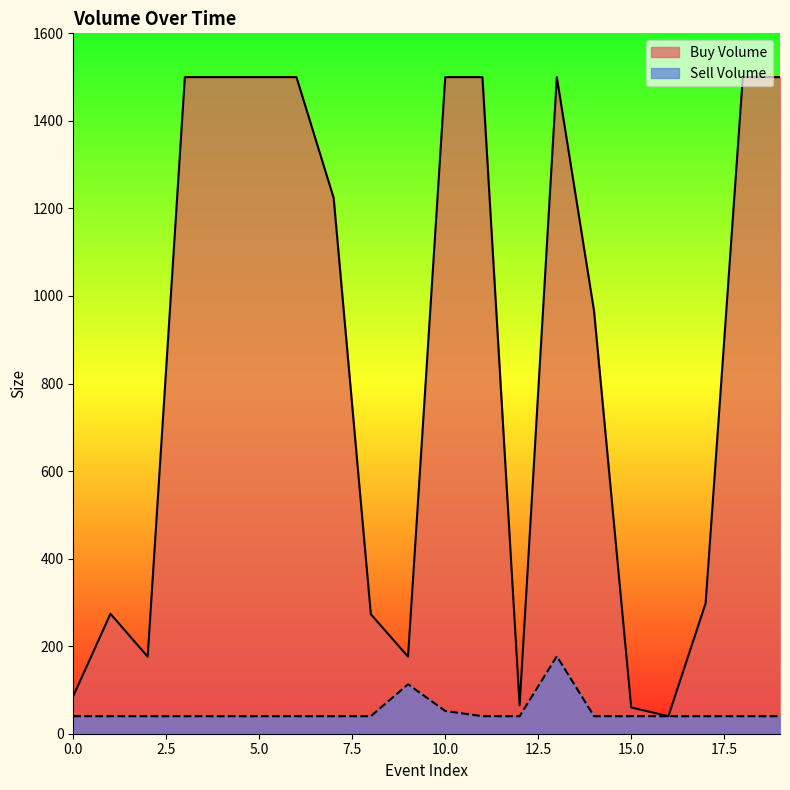

What is the total value across all series at 6?

1540